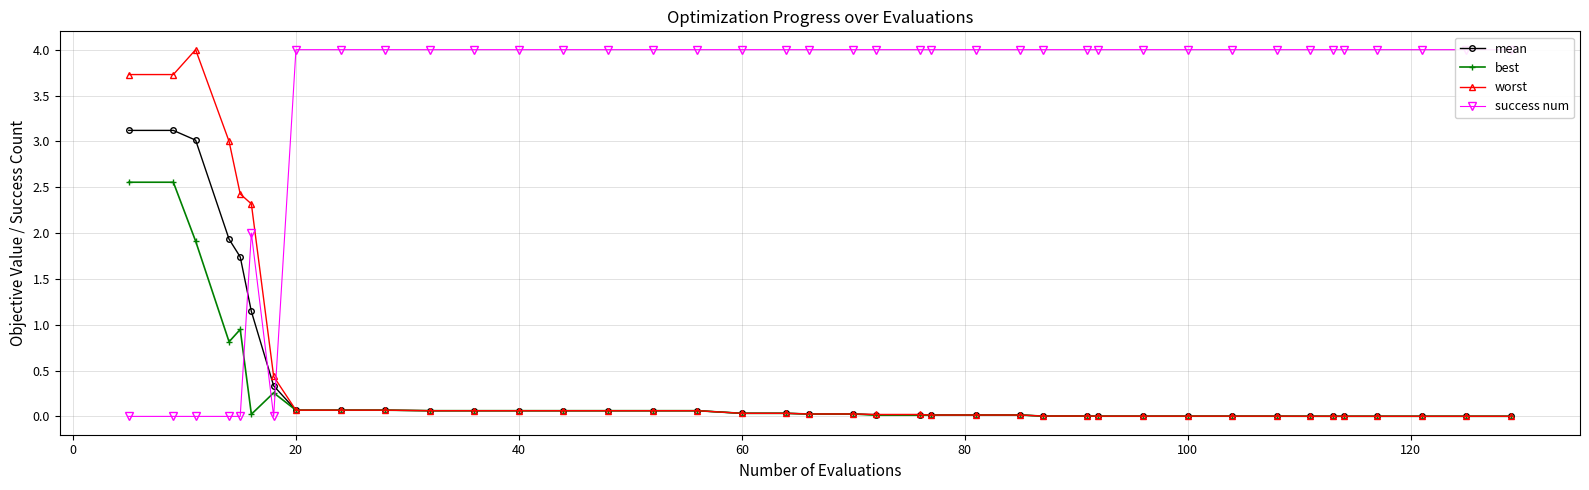

Which series has the widest spread of values?

success num